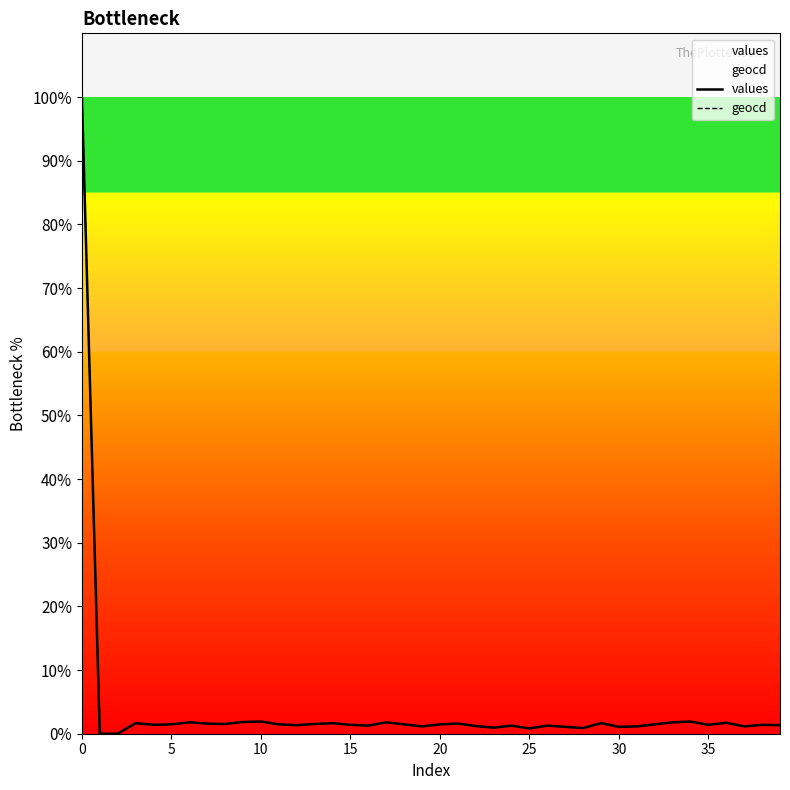

What is the maximum value for geocd?

100.0